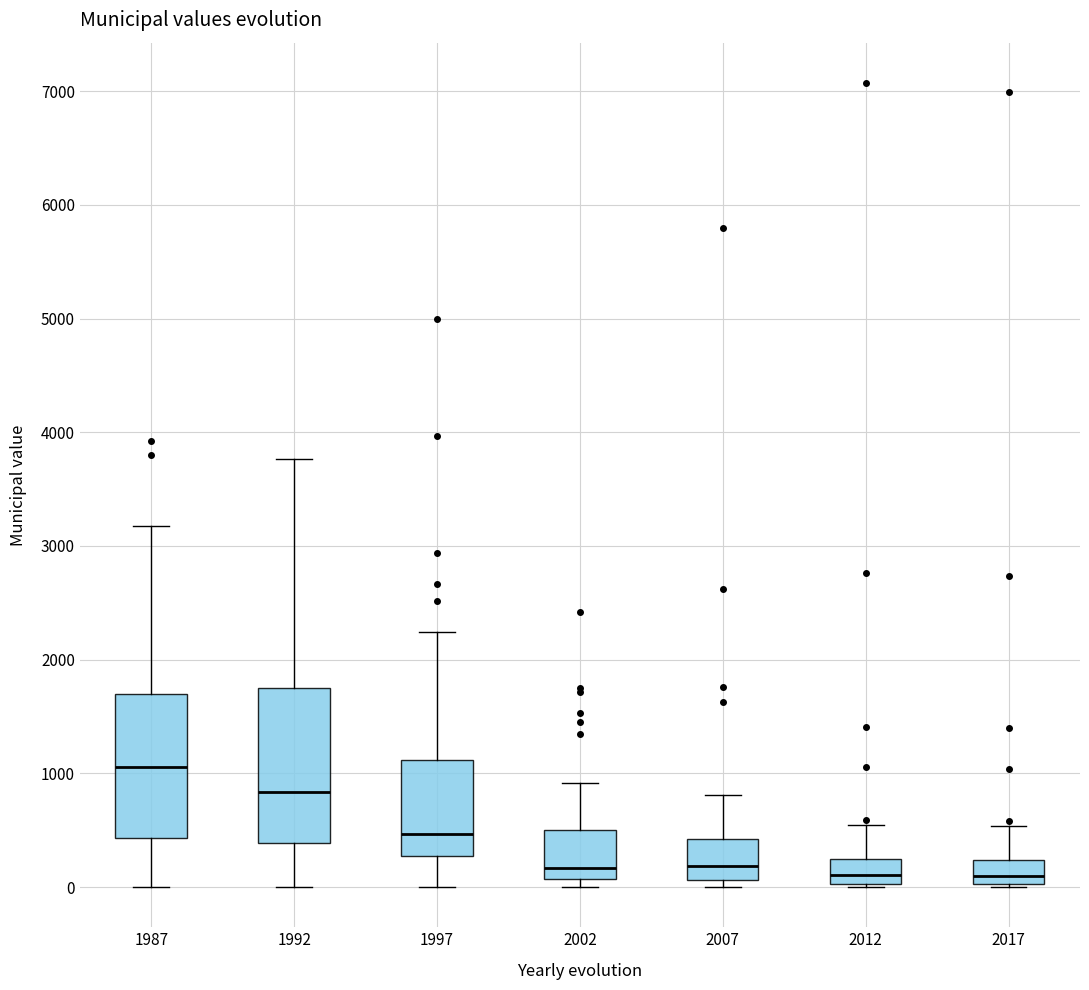

Reading left to right, read every box against the y-axis: the position of its median line, the range the box covers, and the ends of its whiskers. The values are not printed on the chart, so give them approximately, as read against the axis.

1987: median 1100, box 400 to 1700, whiskers 0 to 3200
1992: median 800, box 400 to 1700, whiskers 0 to 3800
1997: median 500, box 300 to 1100, whiskers 0 to 2200
2002: median 200, box 100 to 500, whiskers 0 to 900
2007: median 200, box 100 to 400, whiskers 0 to 800
2012: median 100, box 0 to 200, whiskers 0 (just below the box's lower edge) to 500
2017: median 100, box 0 to 200, whiskers 0 to 500